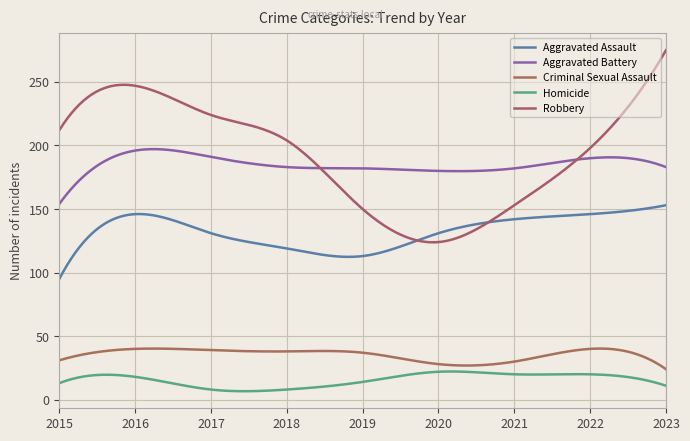

Which series ends up on top after the final intersection of Aggravated Battery and Robbery?

Robbery